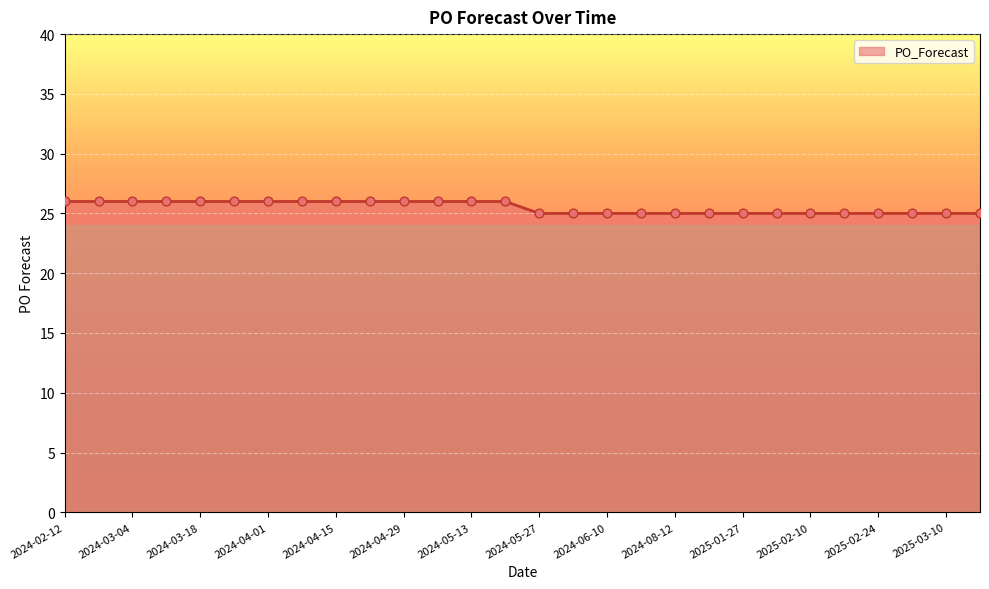

What is the greatest value displayed?

26